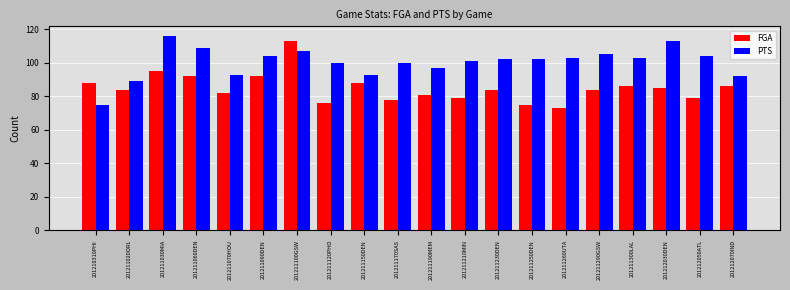

At how many categories does at least one series exceed 99?

14